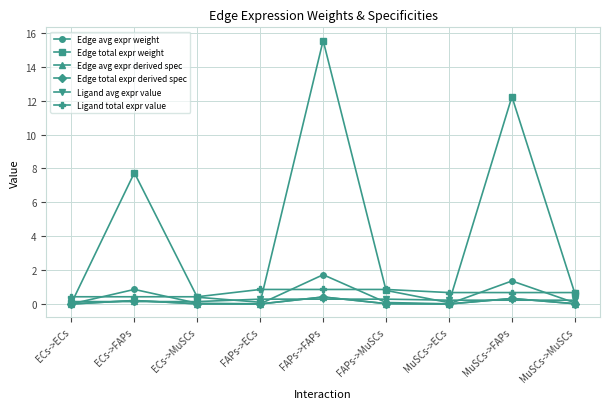

True or false: Ligand total expr value and Edge total expr derived spec intersect in this chart.

False